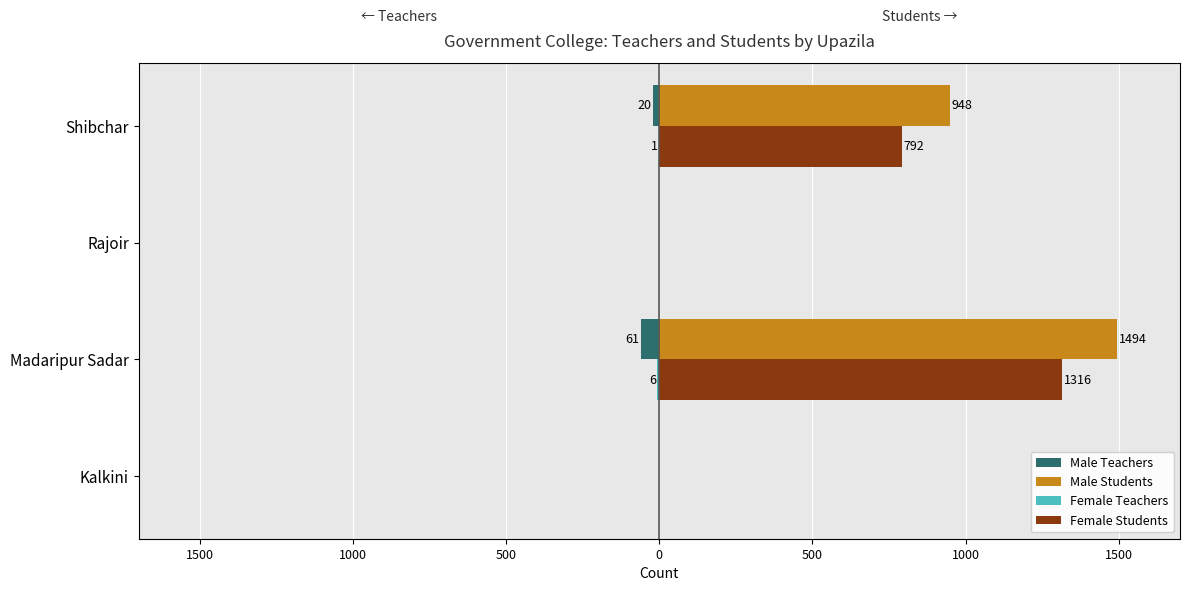

What are all the series names shown in the legend?

Male Teachers, Male Students, Female Teachers, Female Students